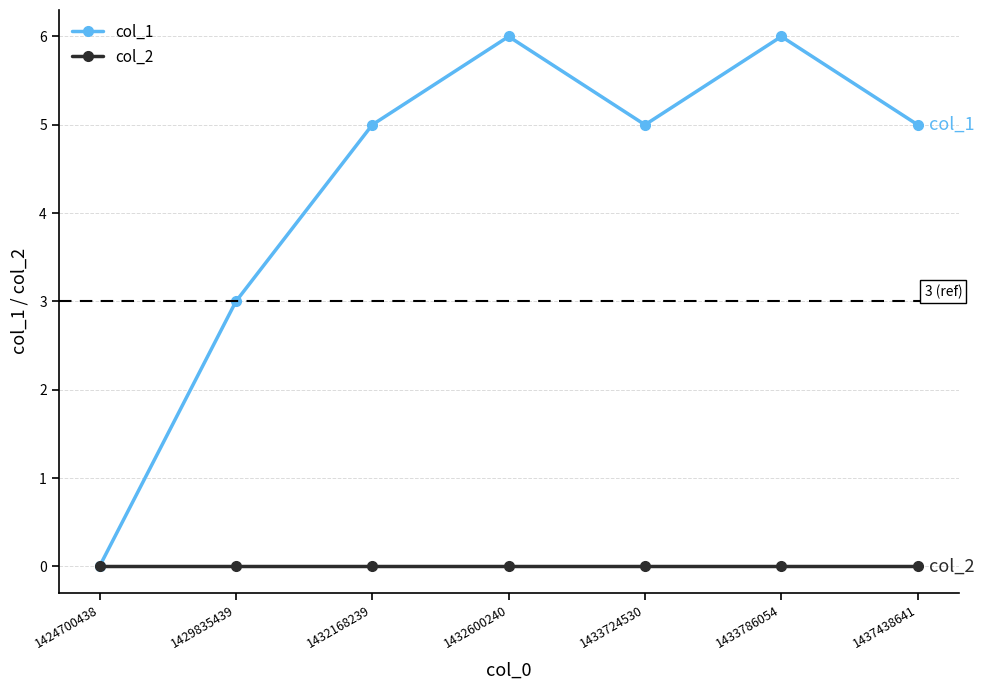

What is the difference between the highest and lowest values at 1432168239?

5